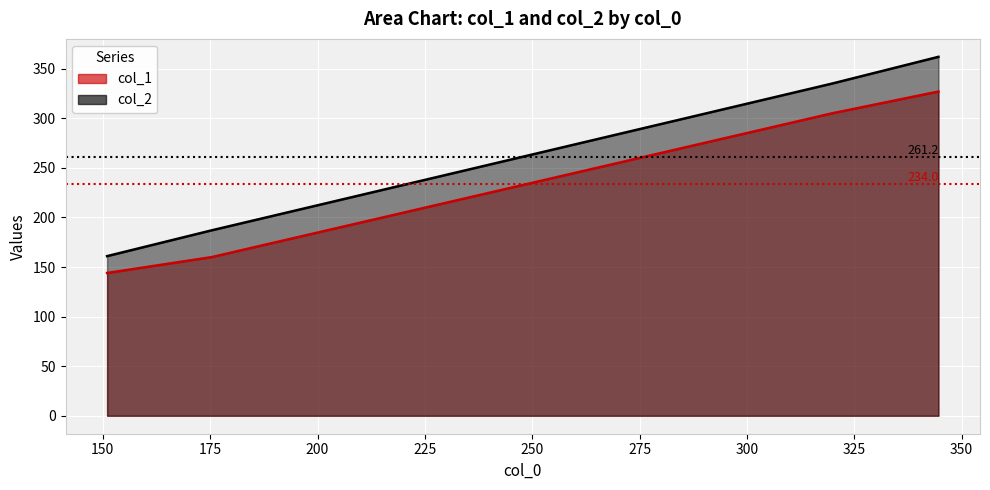

True or false: col_1 and col_2 intersect in this chart.

False